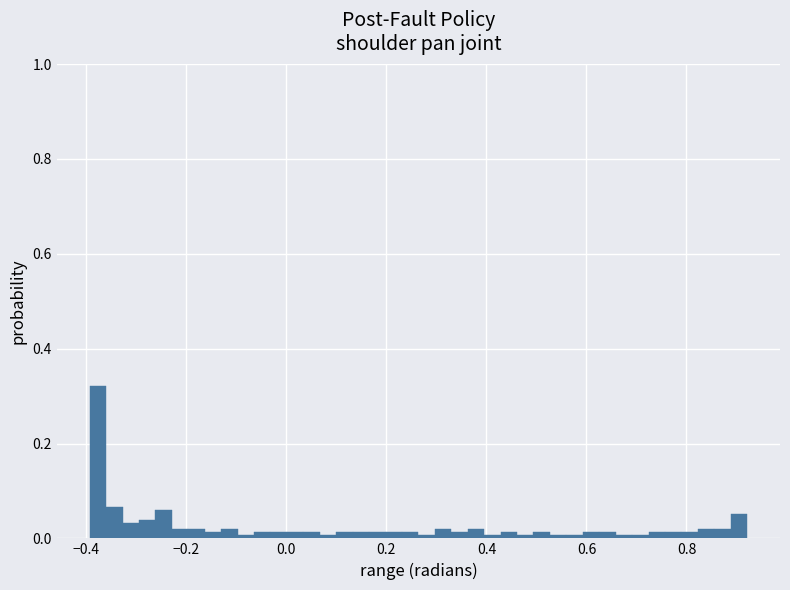

Read against the x-axis, roughly where is the centre of the tallest bar?

-0.38